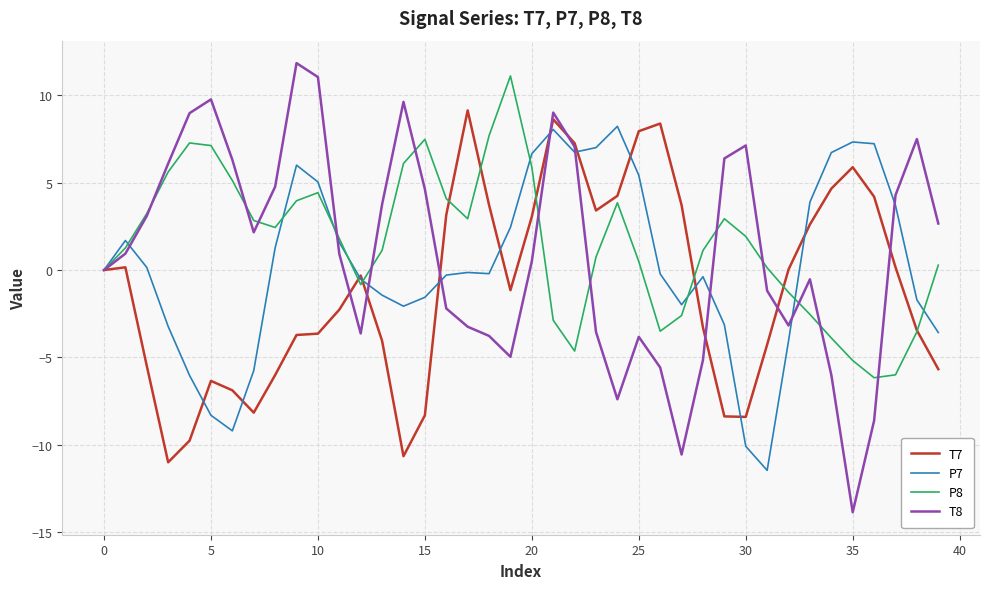

Which series has the largest range (max minus min)?

T8